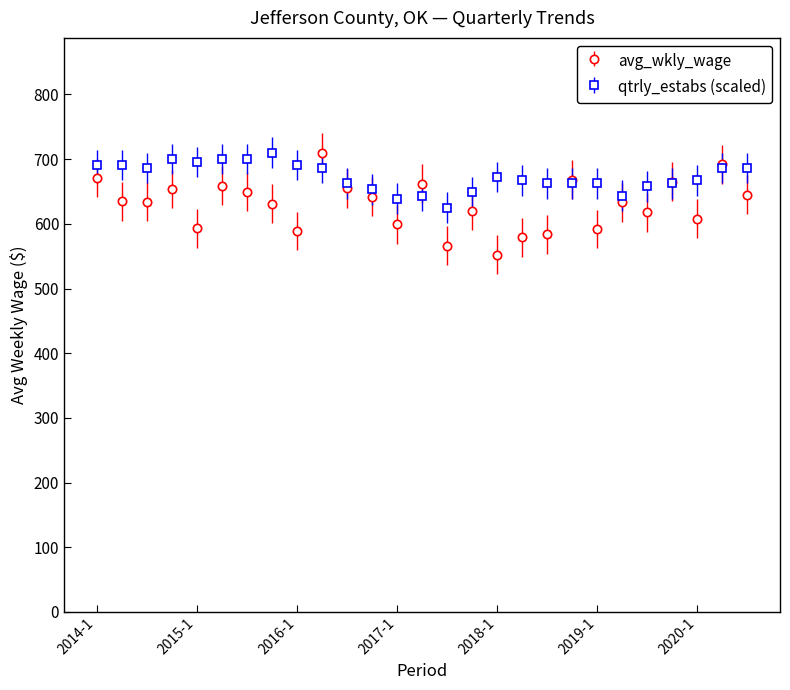

Rank the series by their average value, from highest to lowest.

qtrly_estabs (scaled), avg_wkly_wage